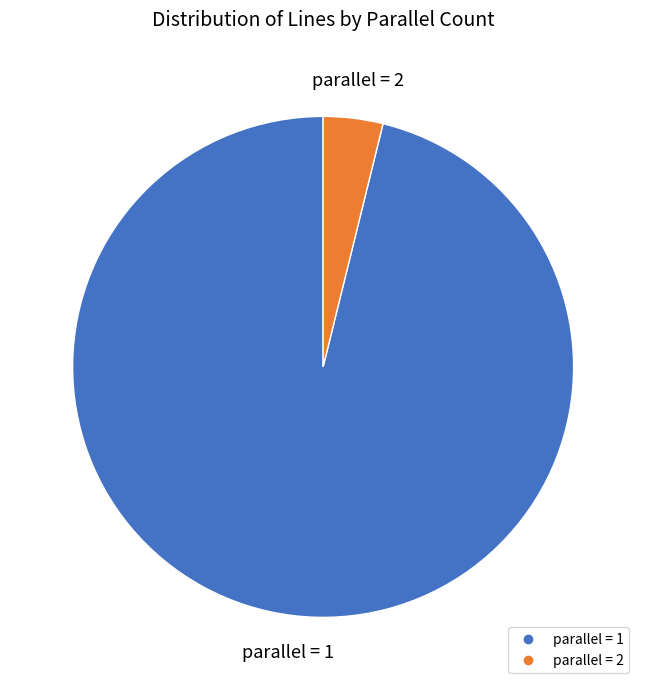

Is there a majority slice in this chart?

Yes